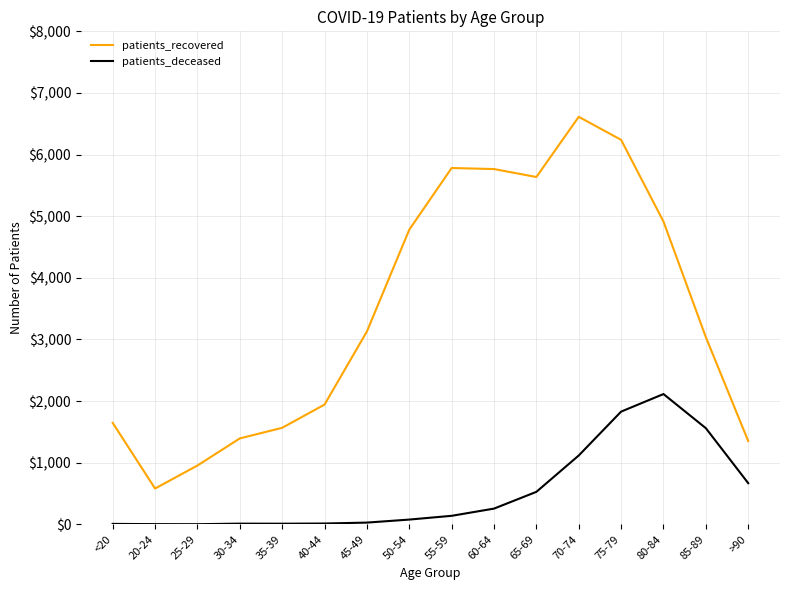

Is the value of patients_recovered at 25-29 greater than the value of patients_deceased at 65-69?

Yes